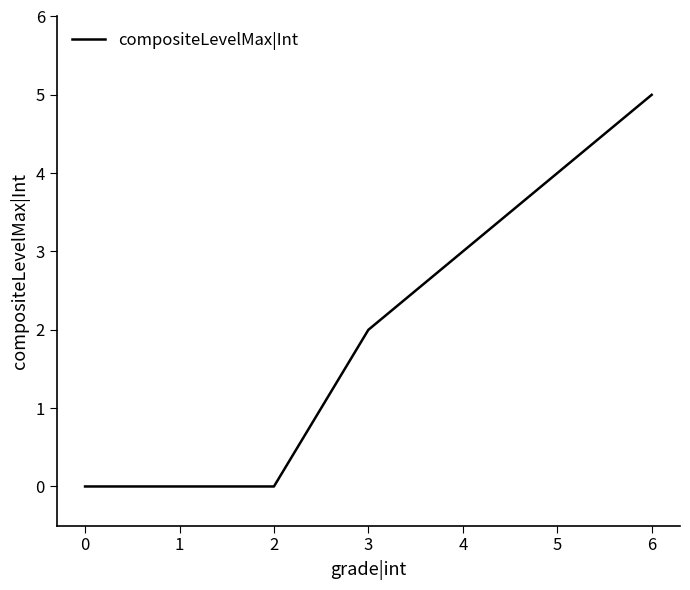

What is the difference between the maximum and second lowest values?

5